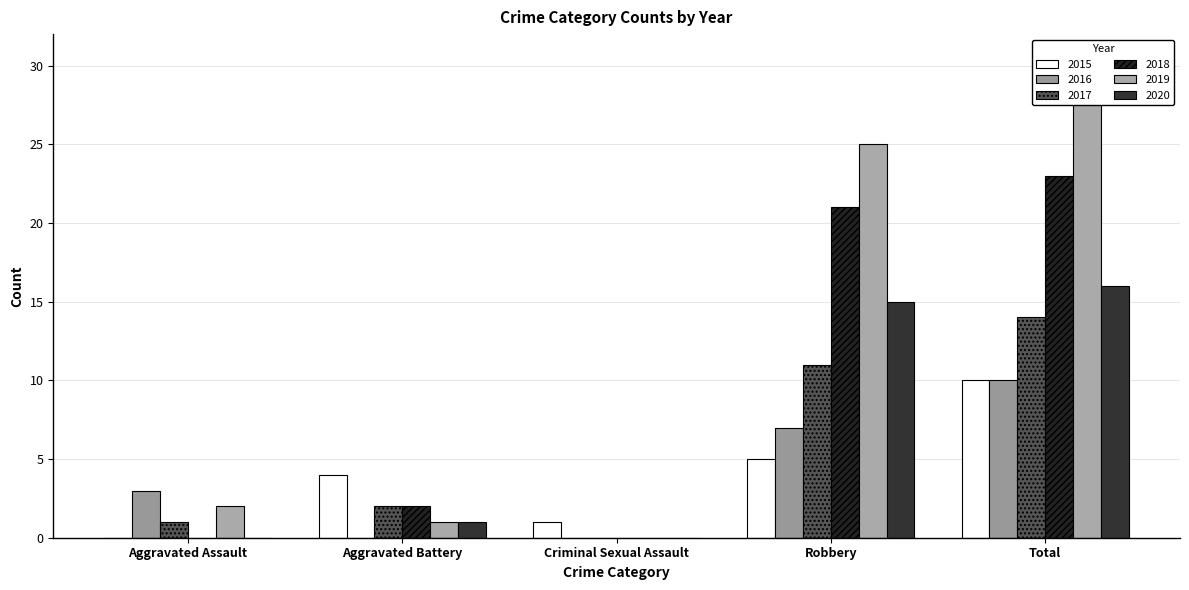

Is it true that 2015 equals 4 at Aggravated Assault?

False